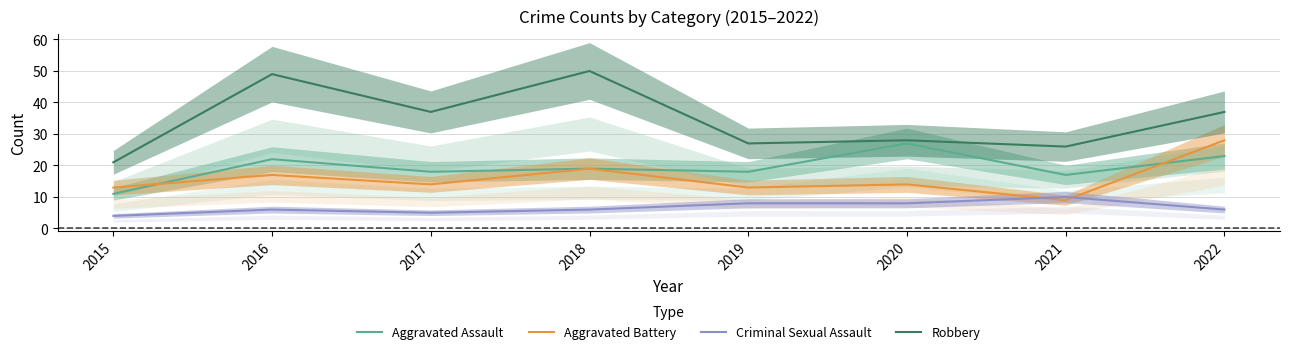

How many lines are shown in the chart?

4